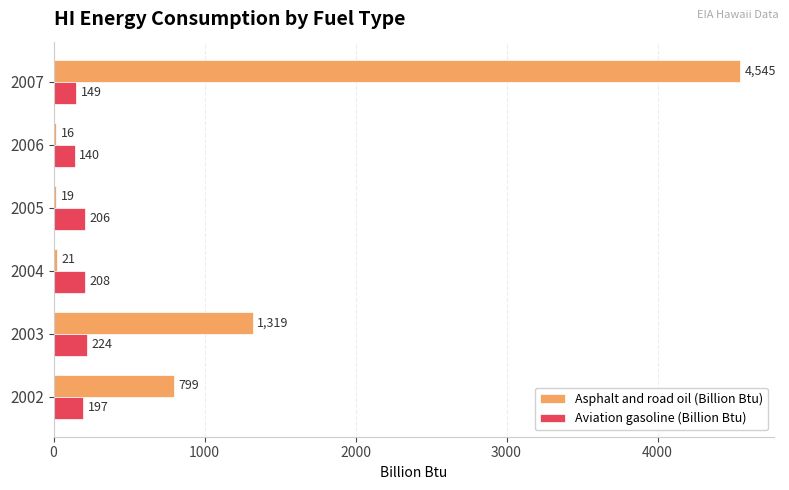

Read the Aviation gasoline (Billion Btu) value at 2003.

224